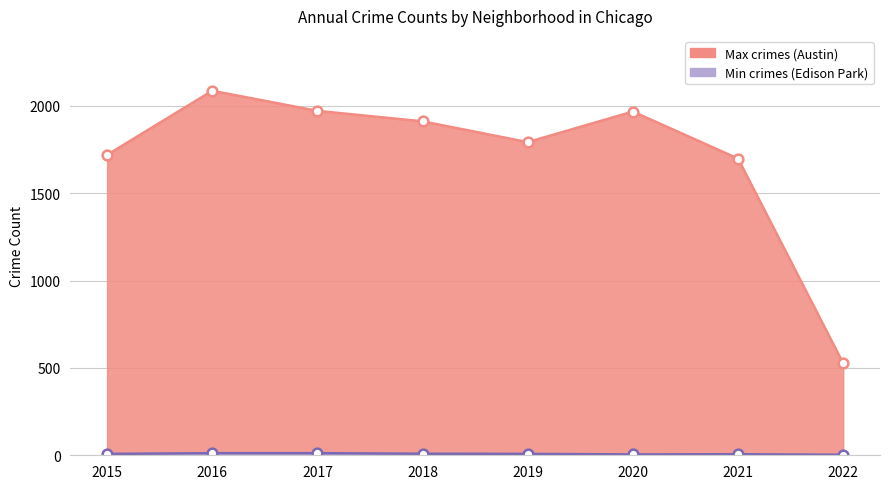

Is the value of Min crimes (Edison Park) at 2017 greater than the value of Max crimes (Austin) at 2019?

No